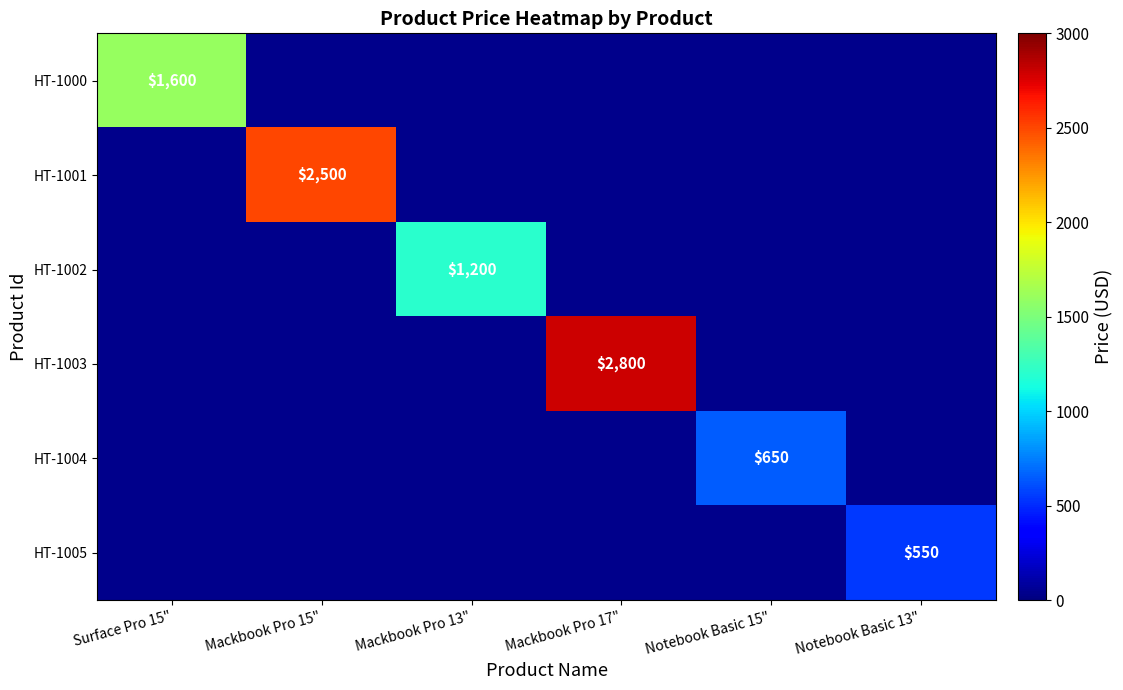

The HT-1003 series shows 1098 at Mackbook Pro 17". True or false?

False